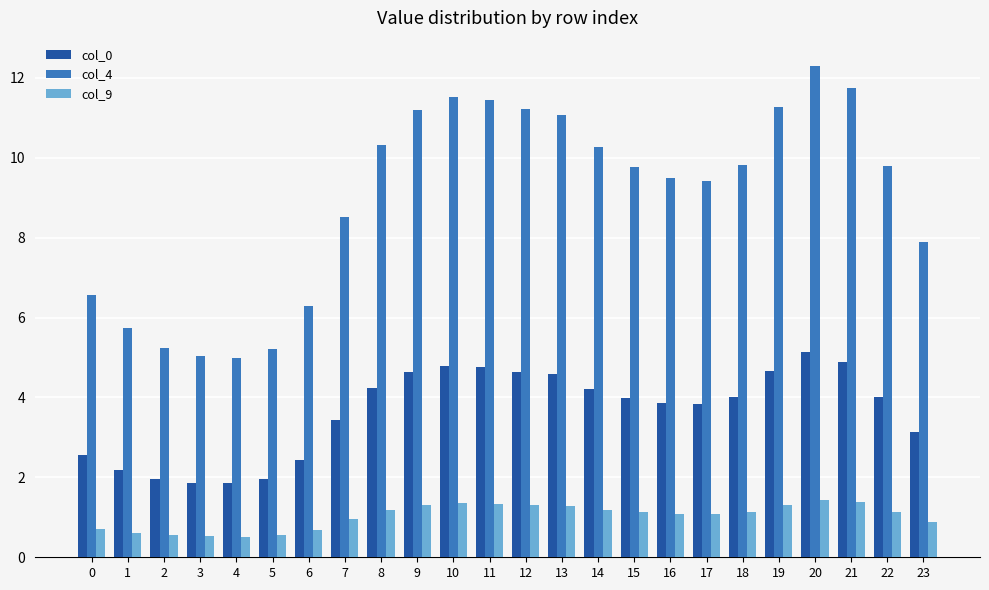

What value does the col_9 series have at 18?

1.1